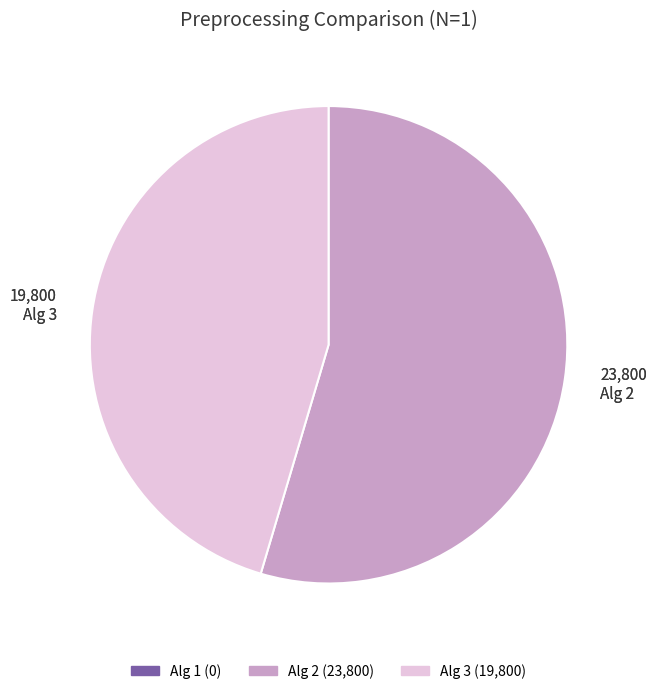

Between Alg 3 and Alg 2, which is larger?

Alg 2